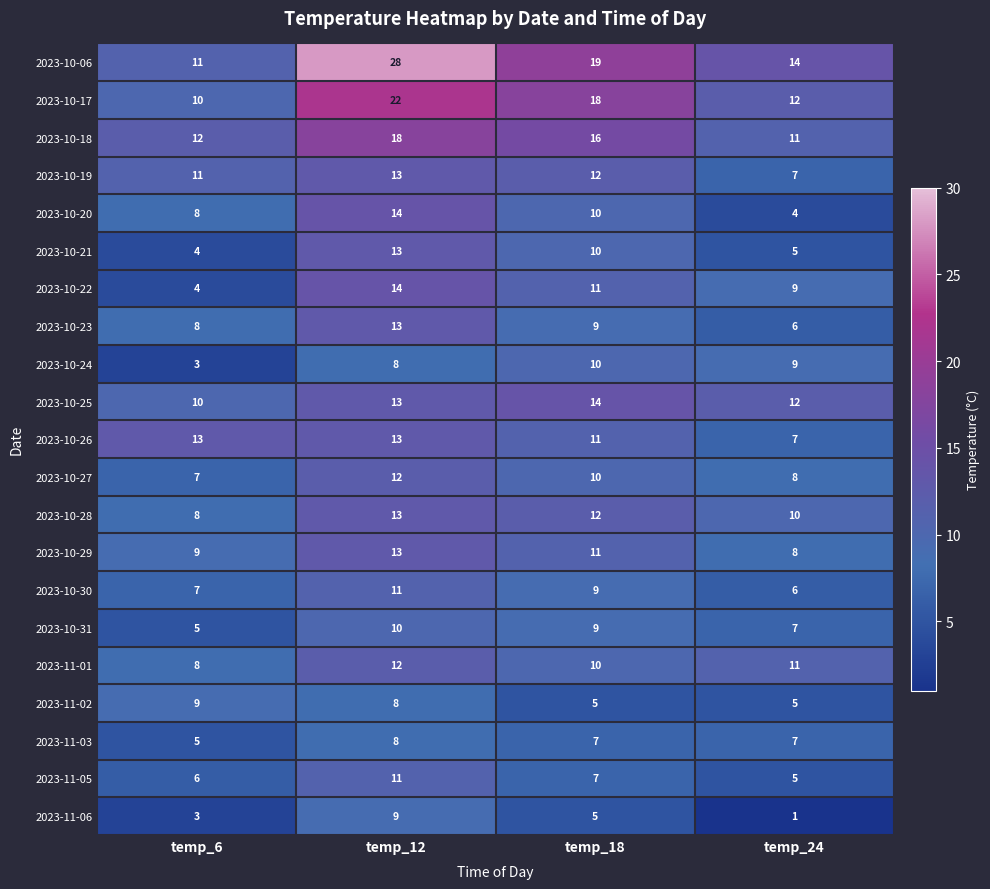

What is the difference between the highest and lowest values at temp_24?

13